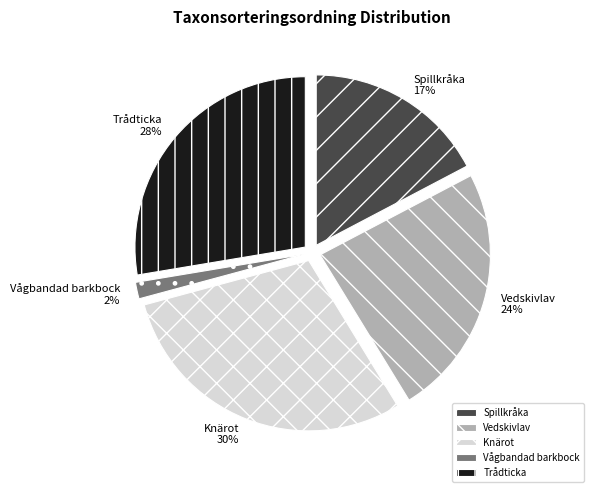

The Vedskivlav slice represents 24% of the pie. True or false?

True